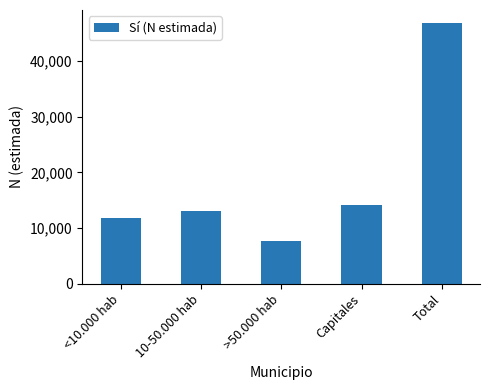

What is the value of the 5th bar from the left?

46840